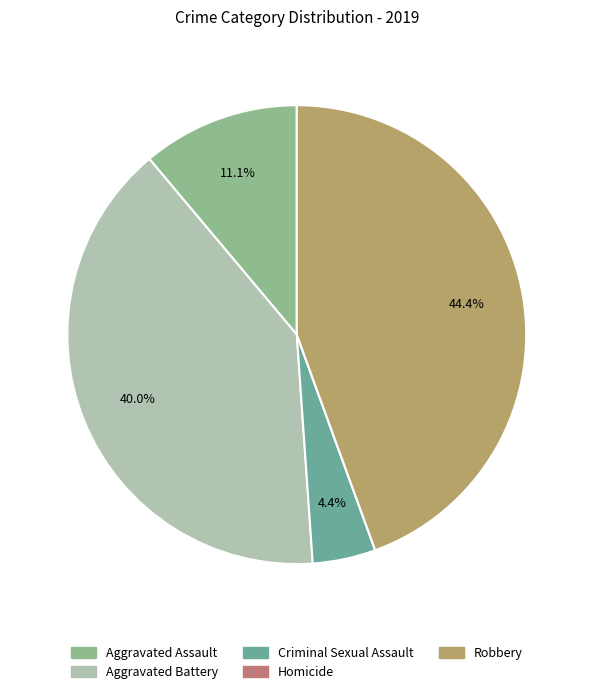

Approximately how many times larger is the value at Criminal Sexual Assault compared to Aggravated Assault?

0.4